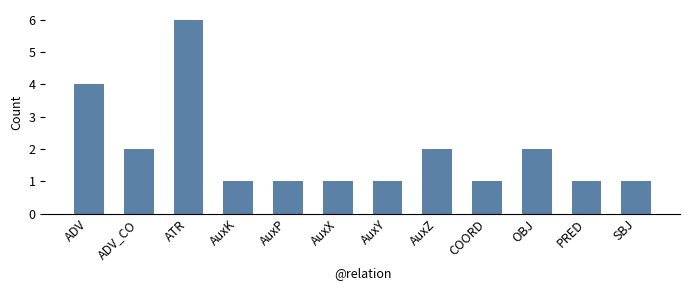

Are the bars horizontal?

No